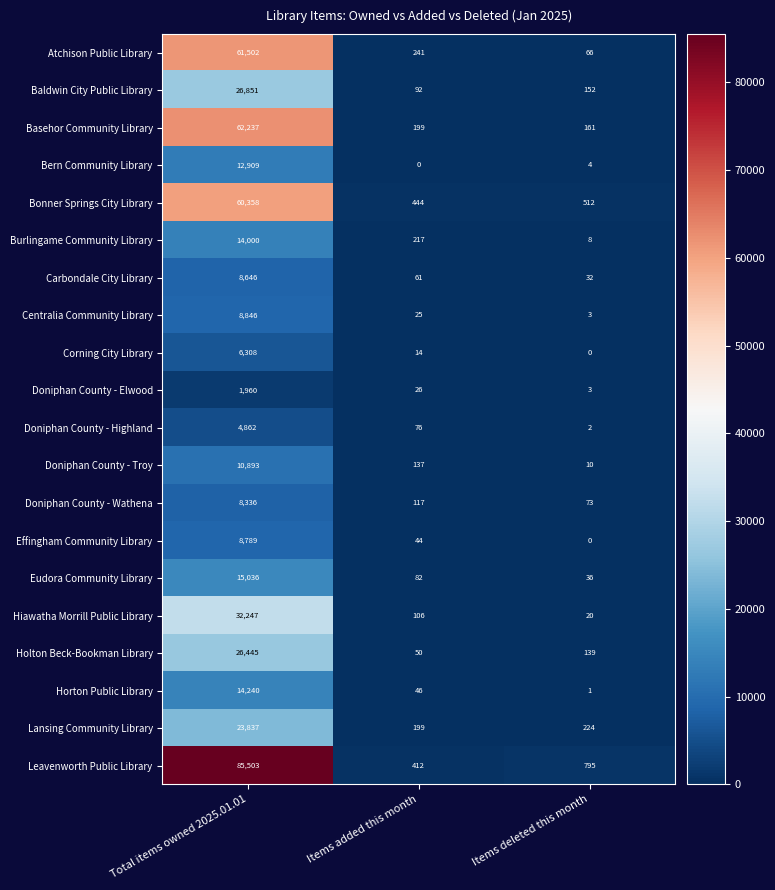

What is the total value across all series at Items added this month?

2588